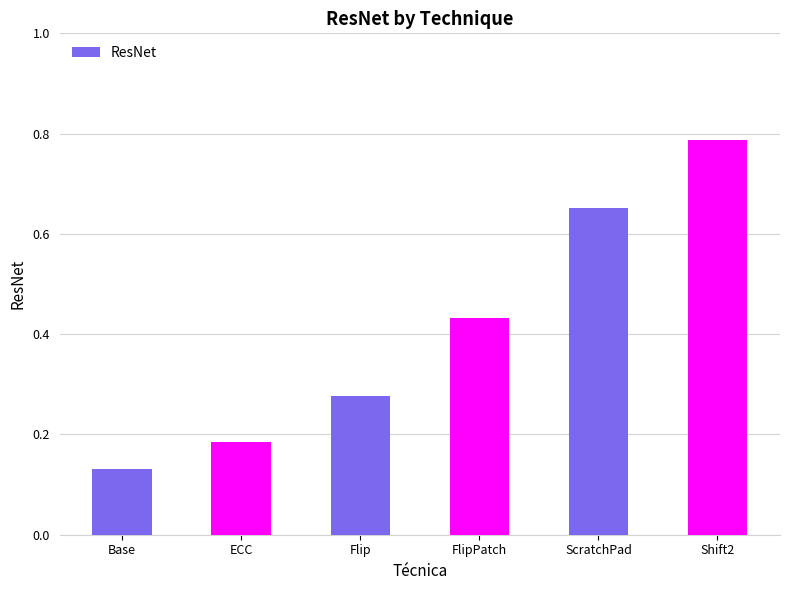

Rank the categories by value from lowest to highest.

Base, ECC, Flip, FlipPatch, ScratchPad, Shift2